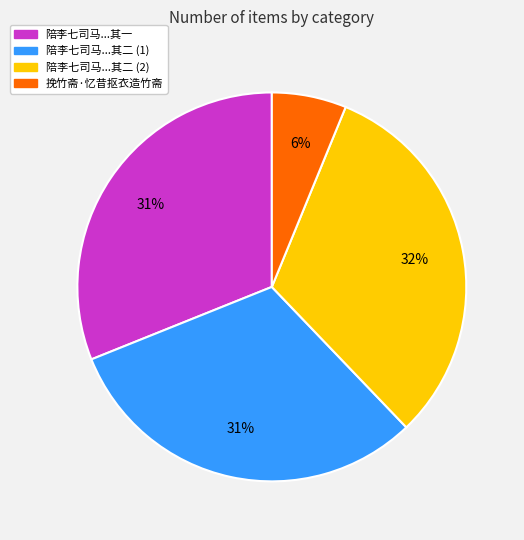

Between 陪李七司马...其二 (1) and 陪李七司马...其二 (2), which is larger?

陪李七司马...其二 (2)